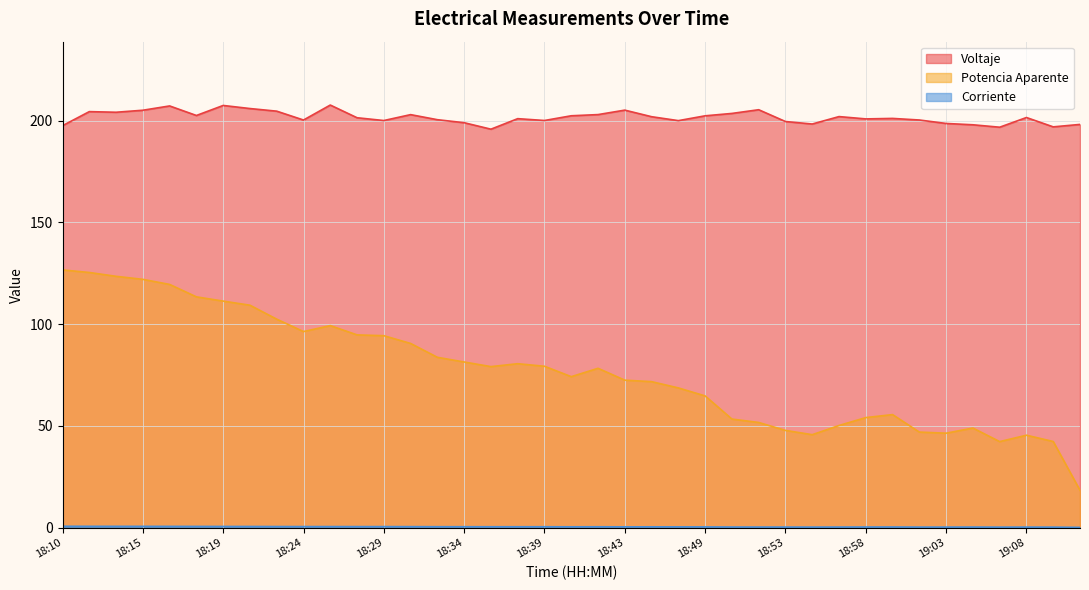

Between 18:13 and 19:09, which series saw the biggest shift?

Potencia Aparente